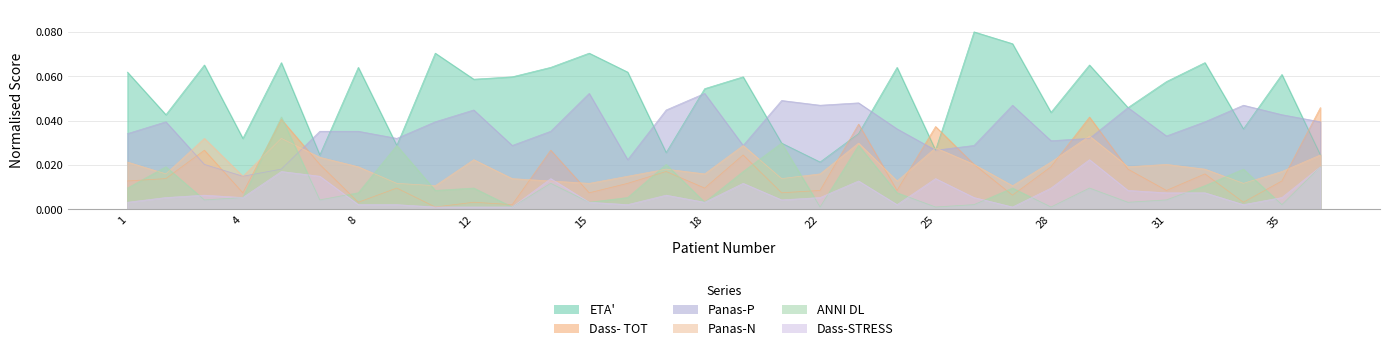

Is the value of ETA' at 3 greater than the value of Dass-STRESS at 36?

Yes